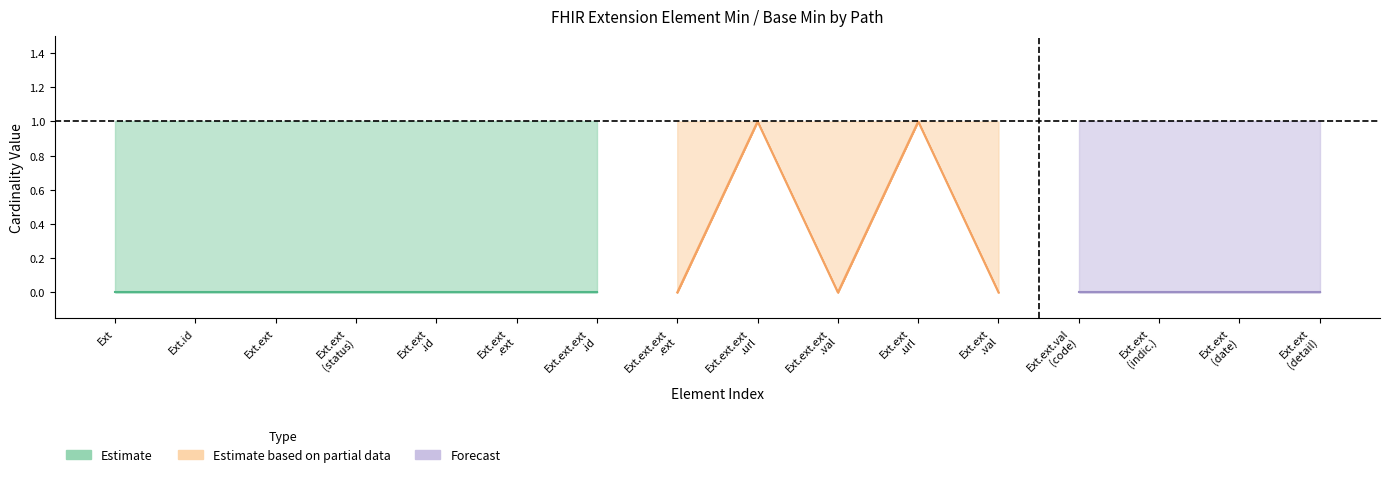

True or false: Max_numeric has more than 1 points higher than both neighbors.

False